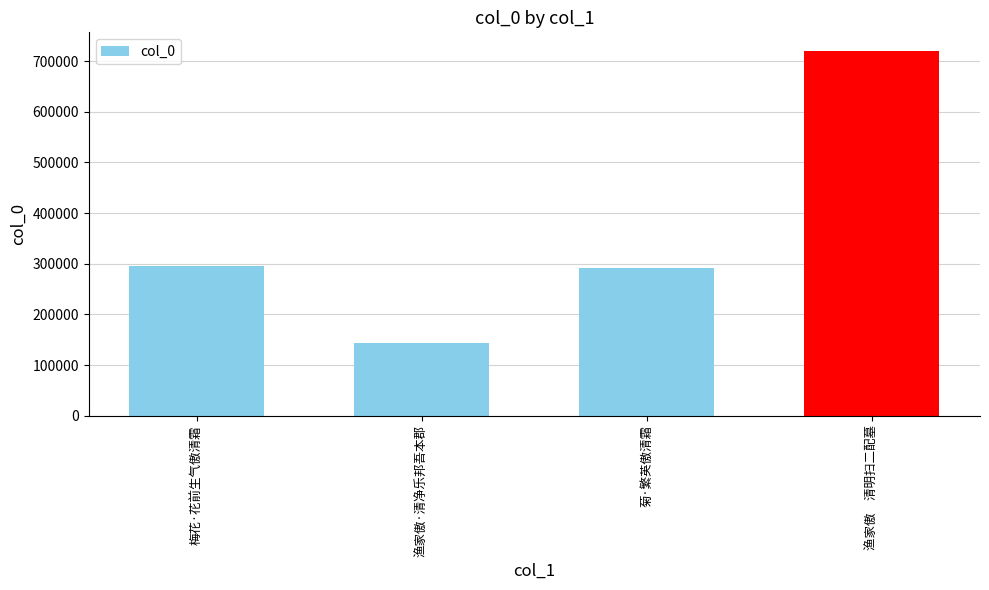

What is the average value?

362421